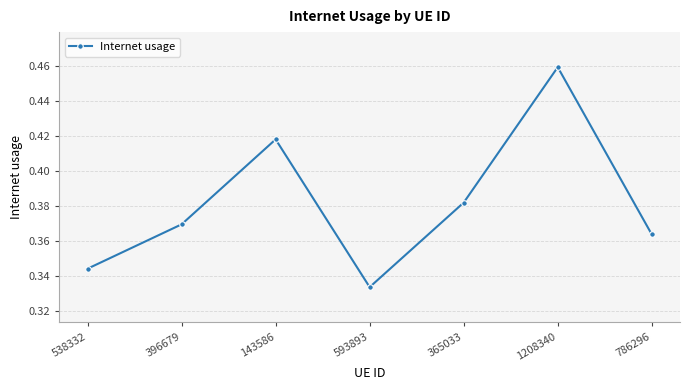

What is the sum of all values?

2.7